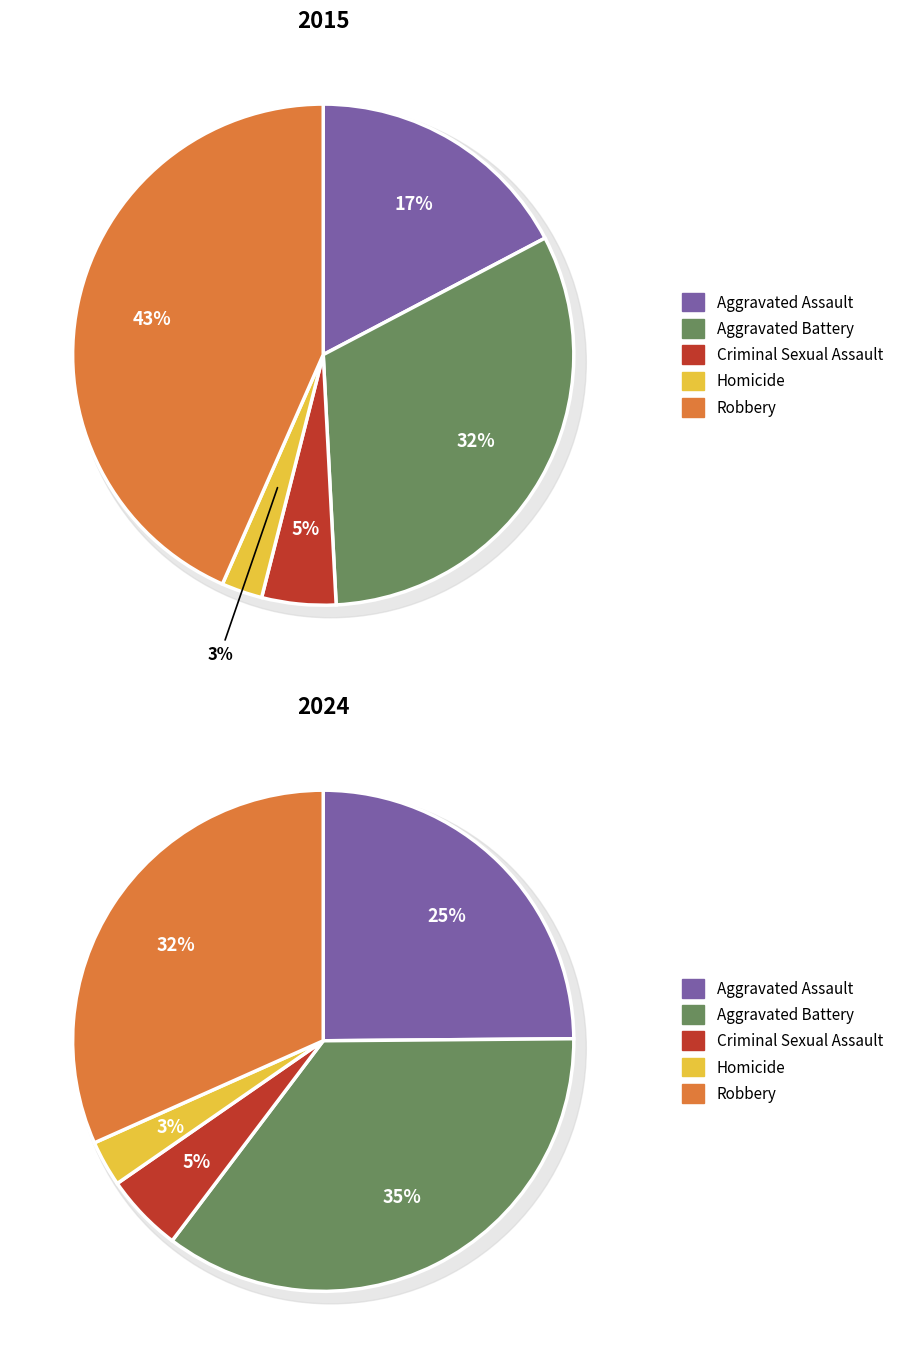

Does values_2024 represent more than half of the total?

No